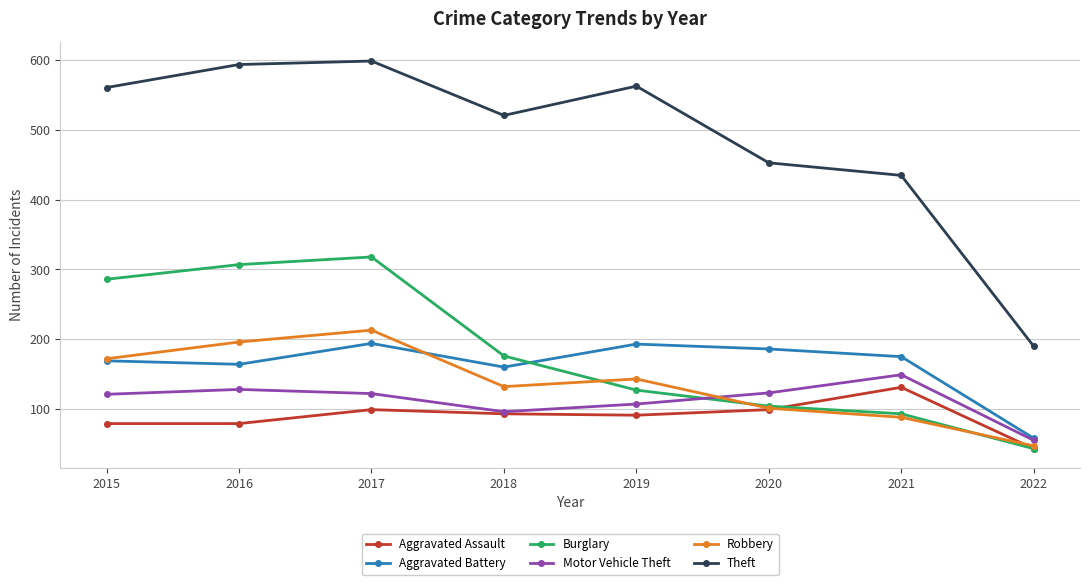

Between 2019 and 2020, which series saw the biggest shift?

Theft